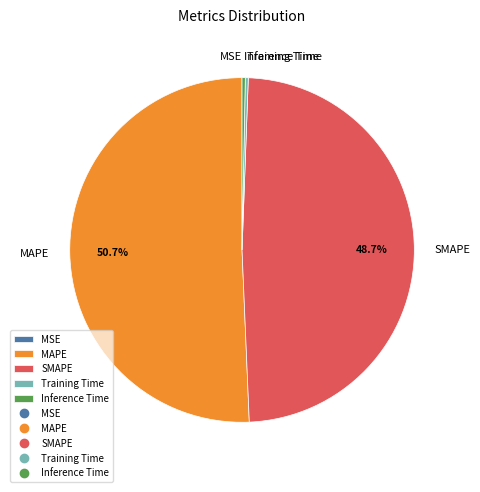

To the nearest percent, what percentage of the pie is SMAPE?

49%